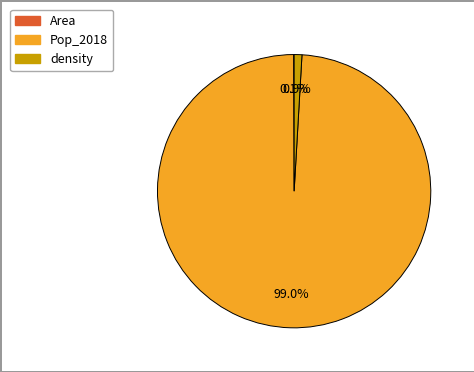

Combined, do density and Pop_2018 account for over 50%?

Yes